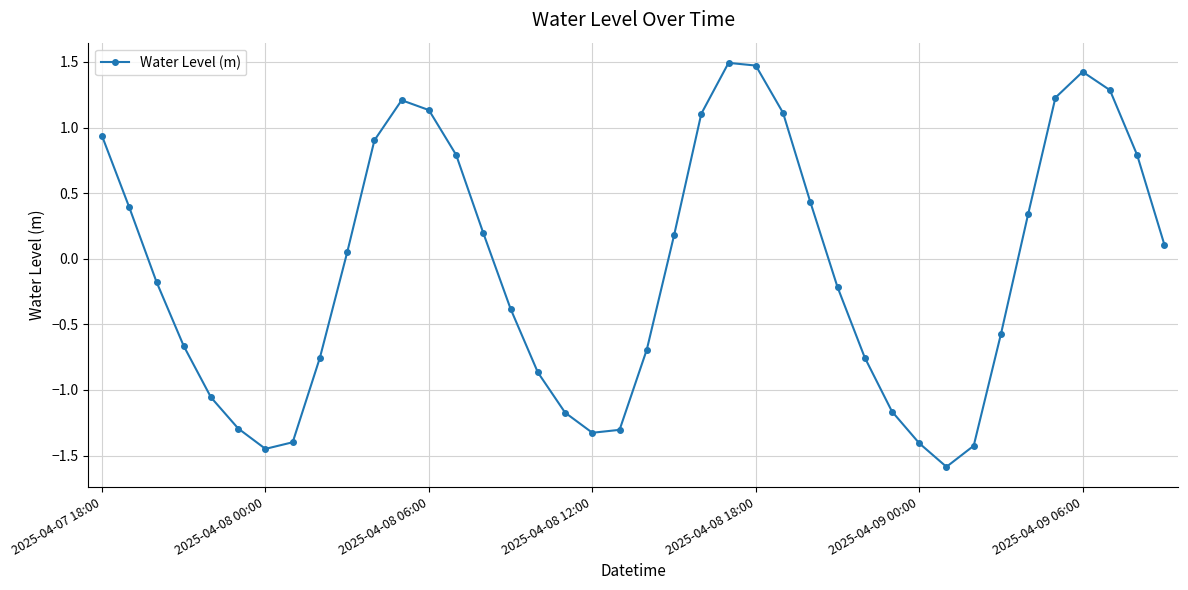

How many interior local peaks (higher than both neighbors) does the data have?

3